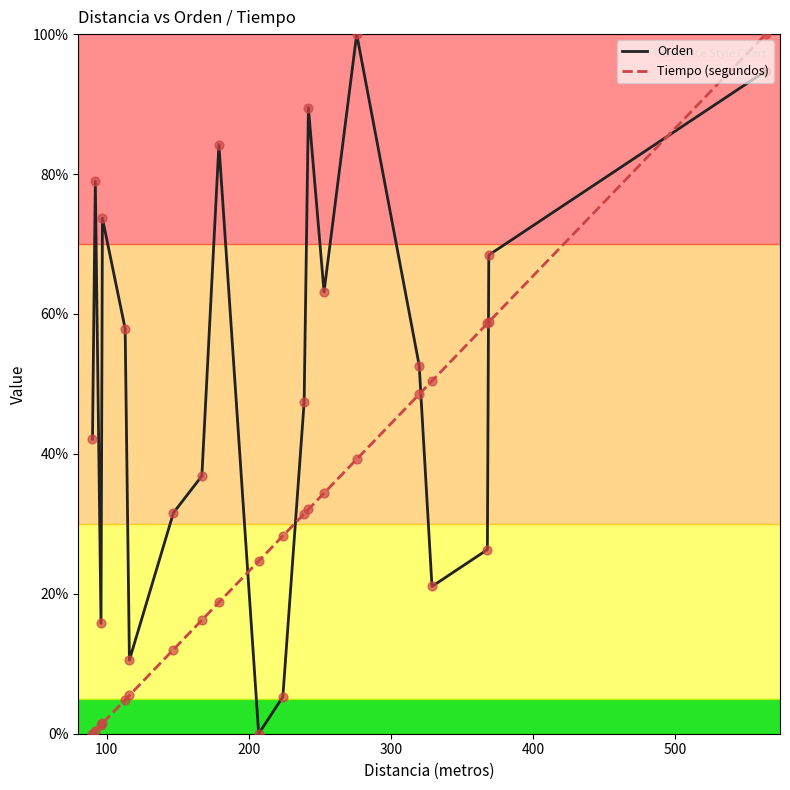

Which series has the largest total across all categories?

Orden